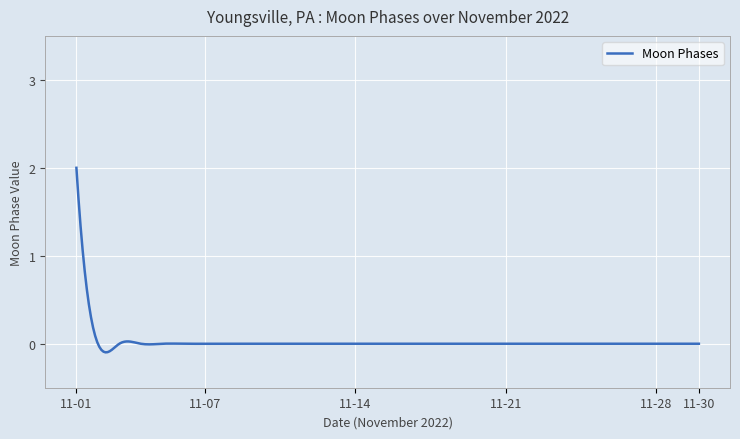

What is the greatest value displayed?

2.0